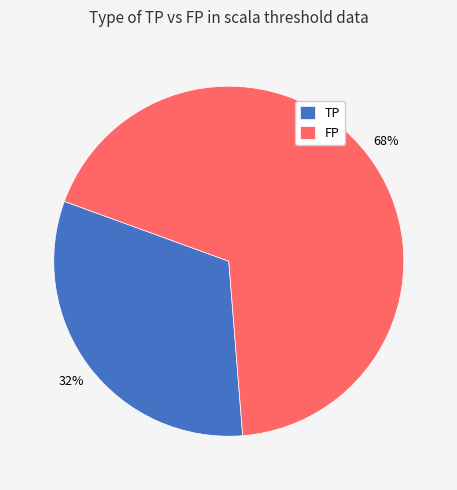

To the nearest percent, what is the difference between the largest and smallest slice percentages?

36%